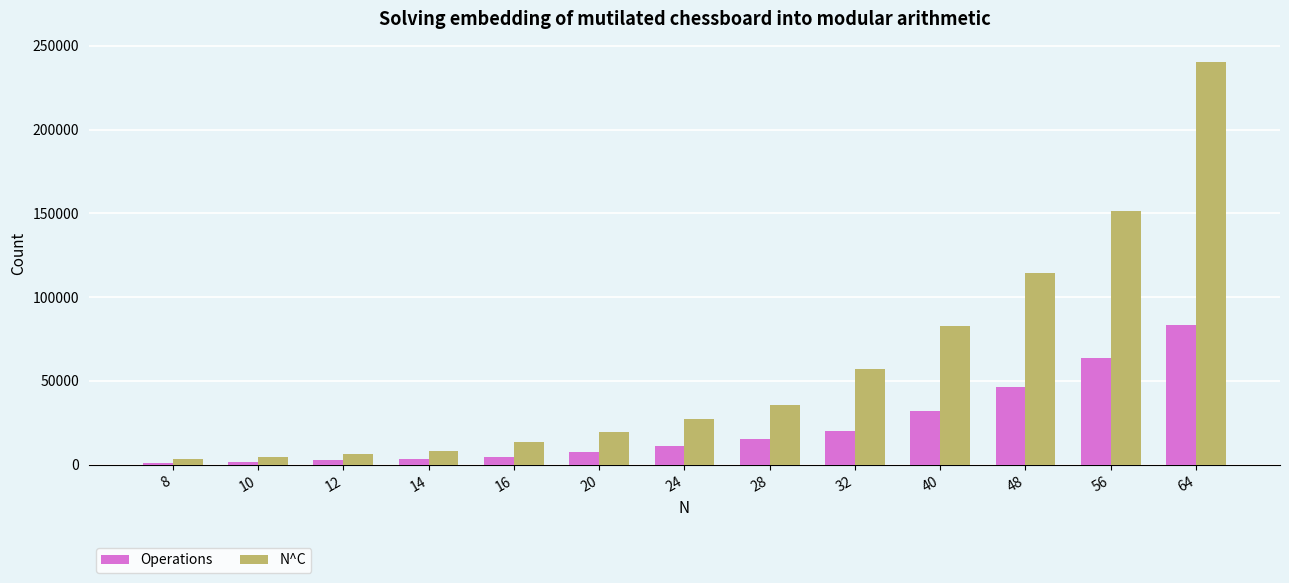

What is the maximum value for Operations?

83529.0